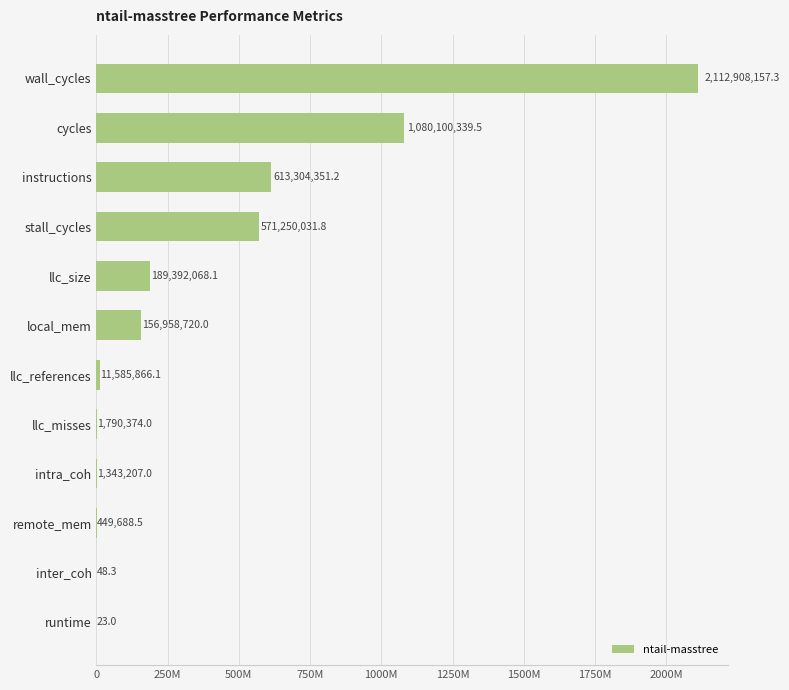

What is the difference between the second highest and second lowest values?

1080100291.2